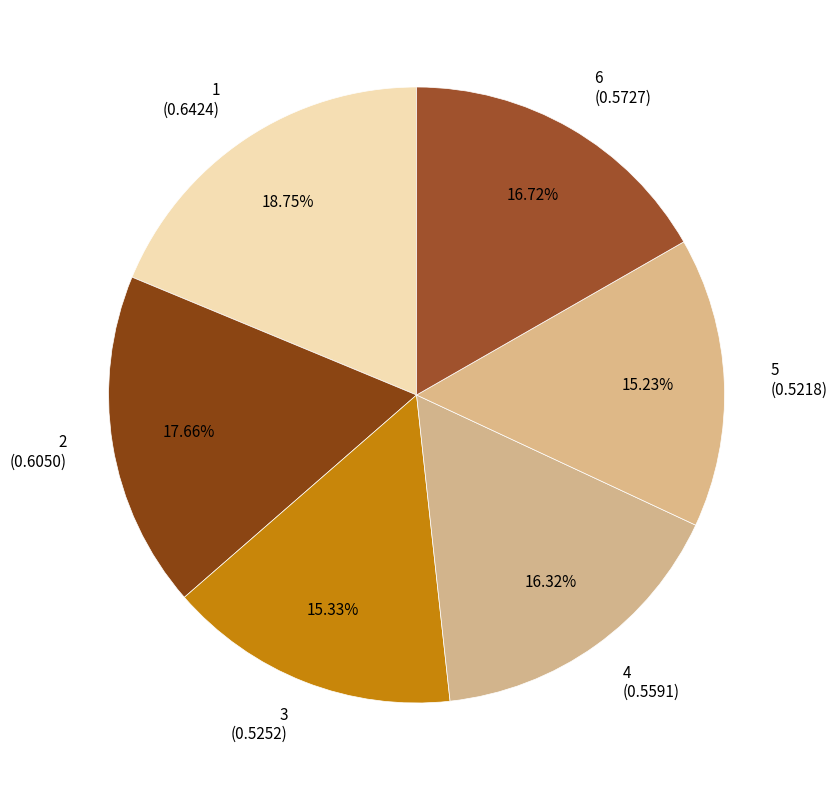

Which category has the biggest portion of the pie?

1